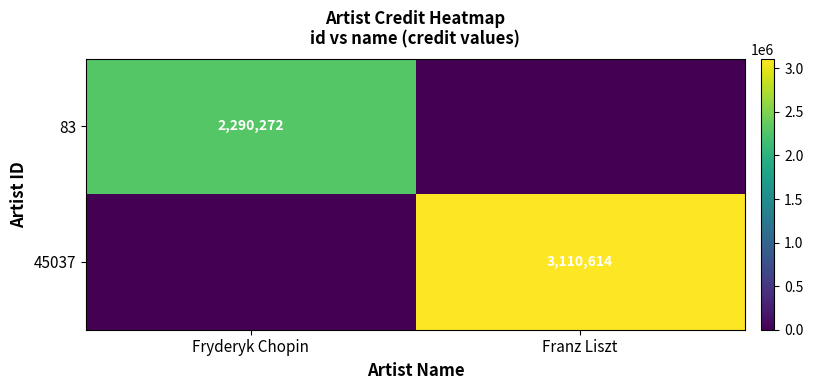

The 83 series shows 3988671 at Fryderyk Chopin. True or false?

False